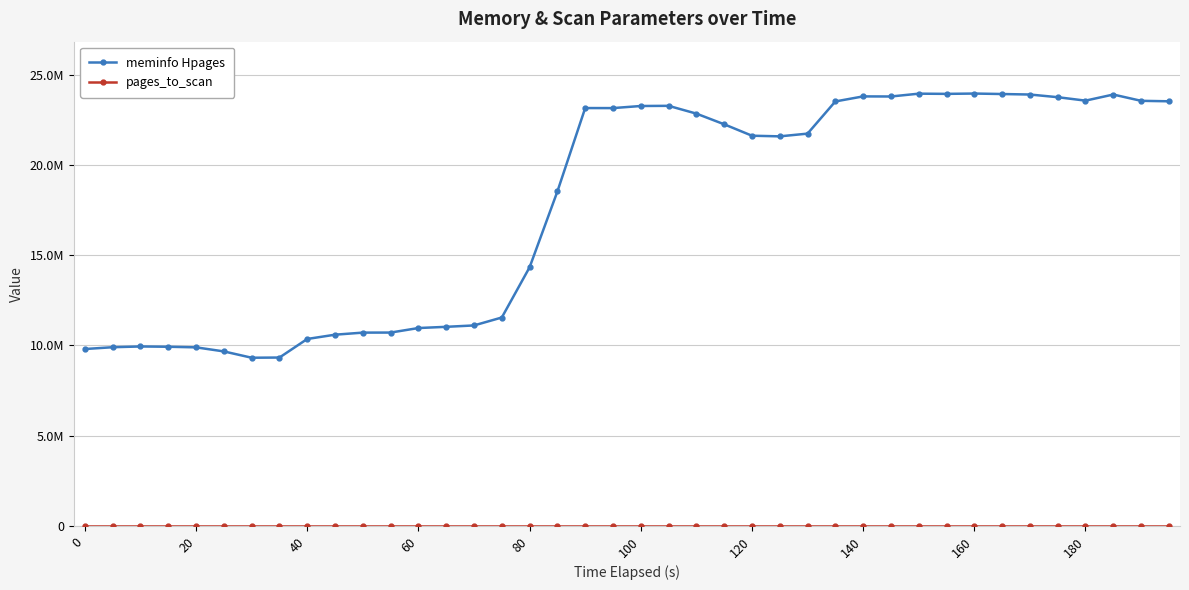

True or false: pages_to_scan and meminfo Hpages cross at least once.

False